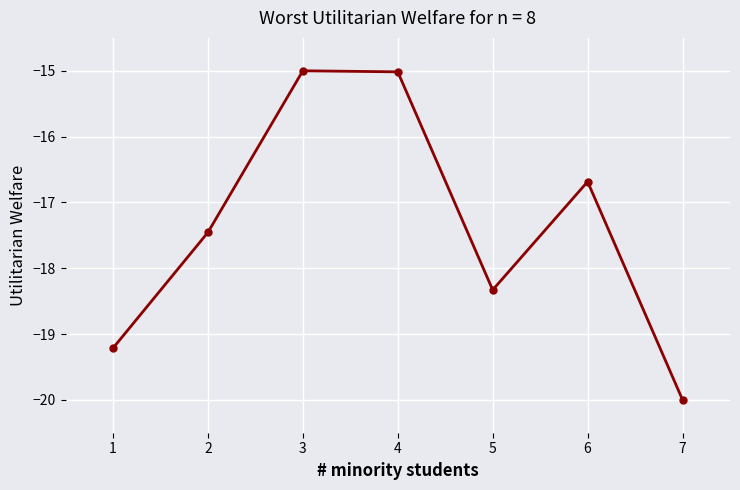

Reading left to right, transcribe all the data shown in this chart.

1=-19.2	2=-17.5	3=-15.0	4=-15.0	5=-18.3	6=-16.7	7=-20.0